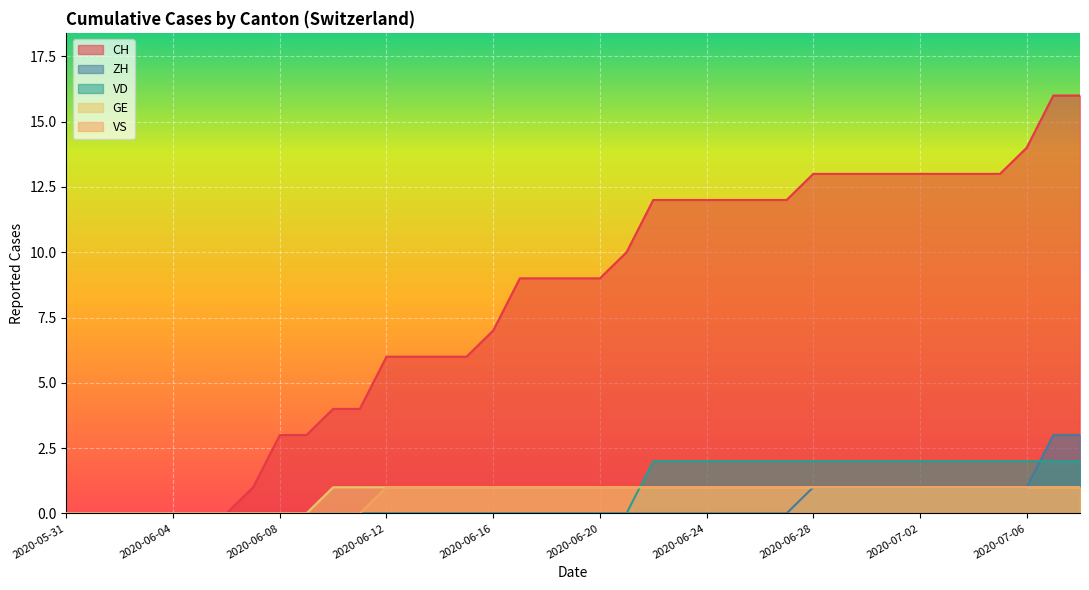

How many data points in VD are above 0?

17